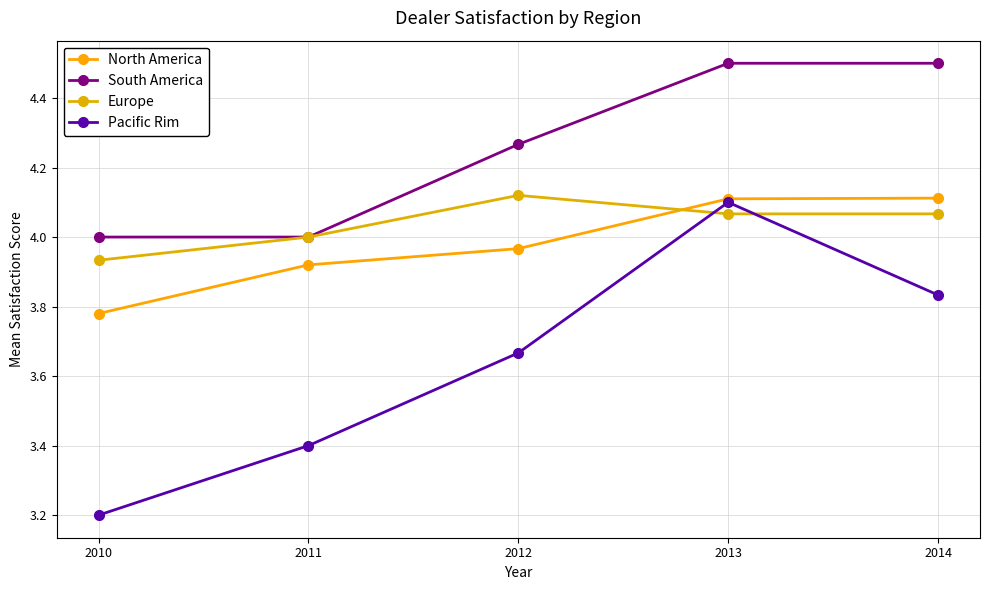

Reading left to right, extract all data points from this chart.

North America: 2010=3.8	2011=3.9	2012=4.0	2013=4.1	2014=4.1
South America: 2010=4.0	2011=4.0	2012=4.3	2013=4.5	2014=4.5
Europe: 2010=3.9	2011=4.0	2012=4.1	2013=4.1	2014=4.1
Pacific Rim: 2010=3.2	2011=3.4	2012=3.7	2013=4.1	2014=3.8